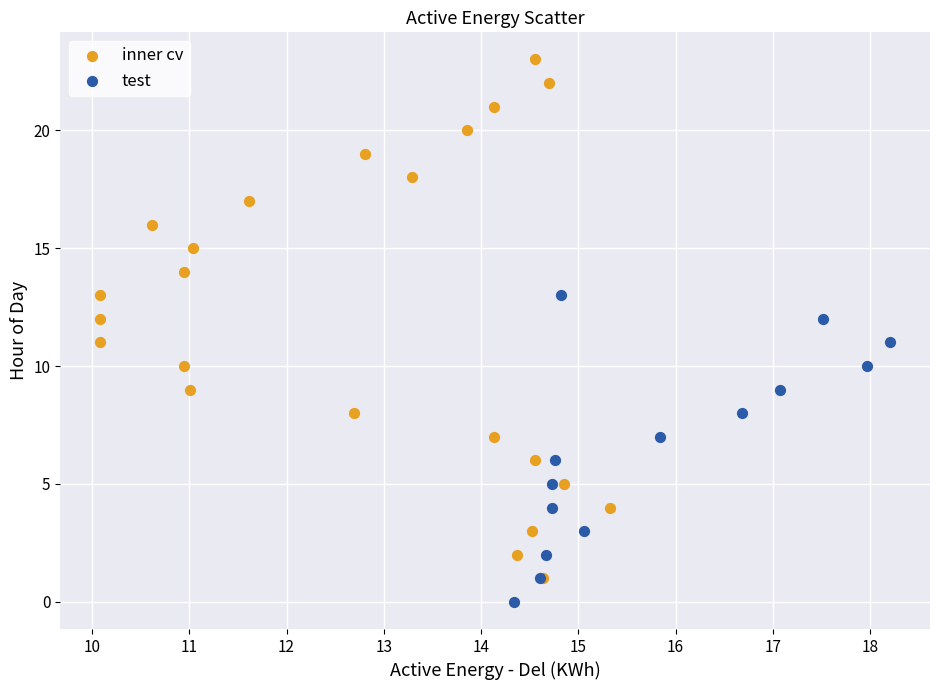

Which series reaches the minimum Y coordinate?

test